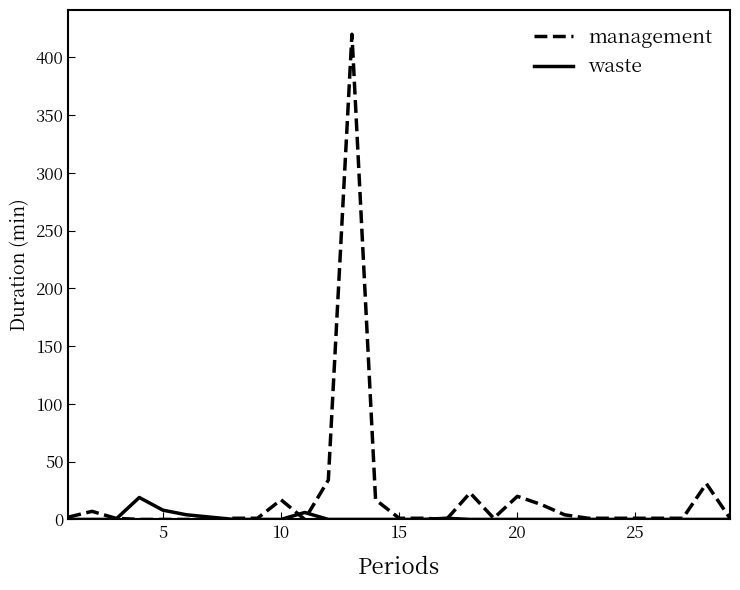

Which series has the largest range (max minus min)?

management